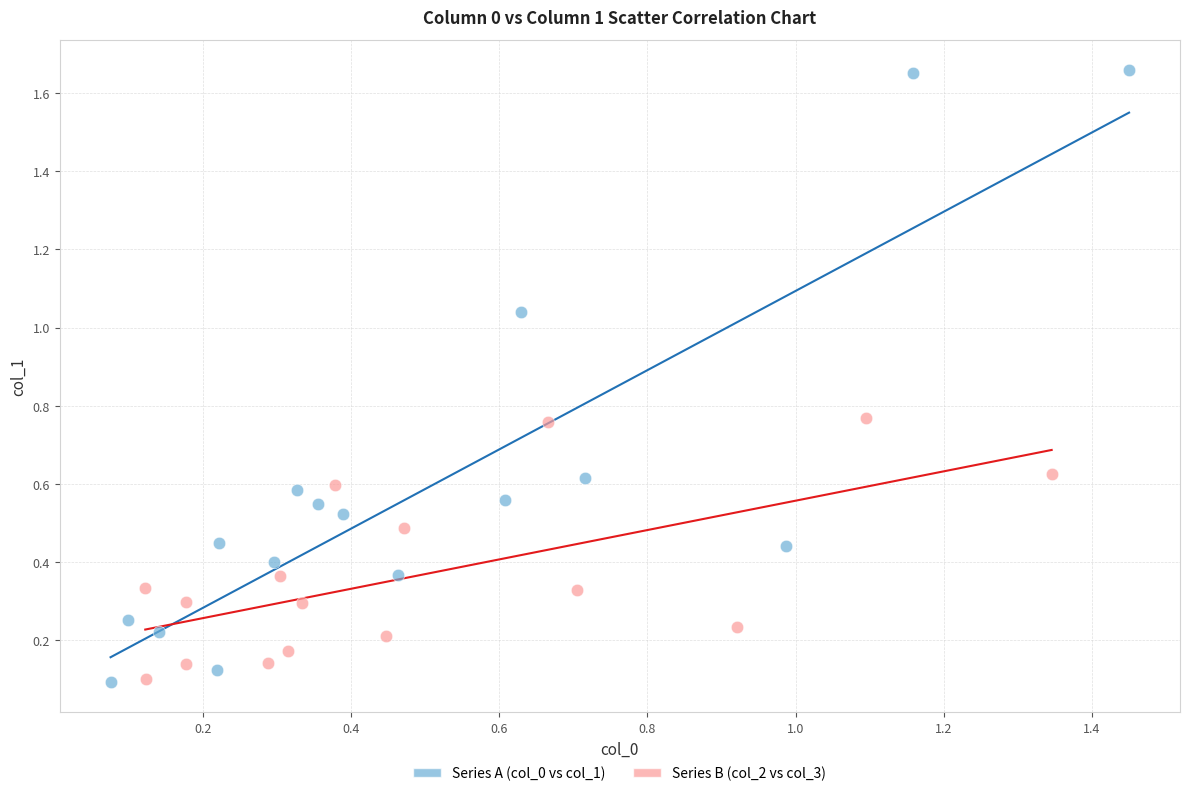

Which series contains the highest Y value?

Series A (col_0 vs col_1)